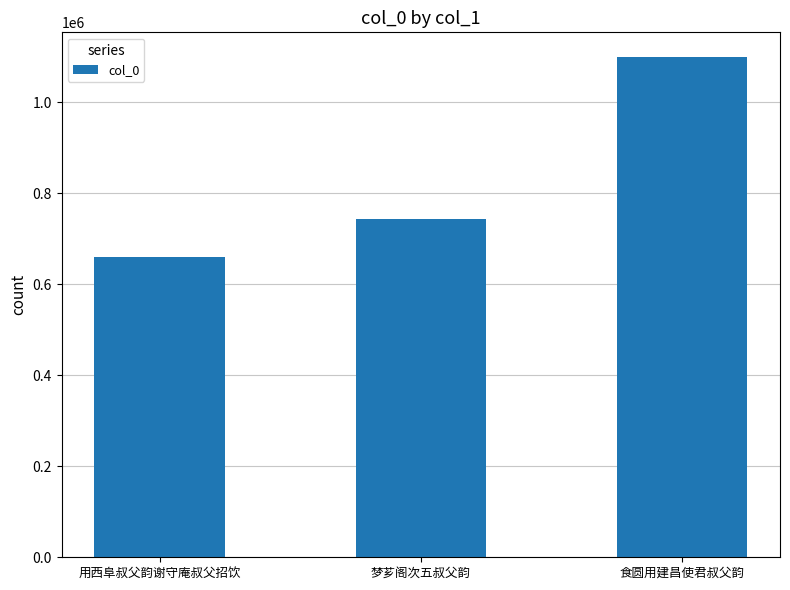

True or false: the data shows 407209 at 用西阜叔父韵谢守庵叔父招饮.

False